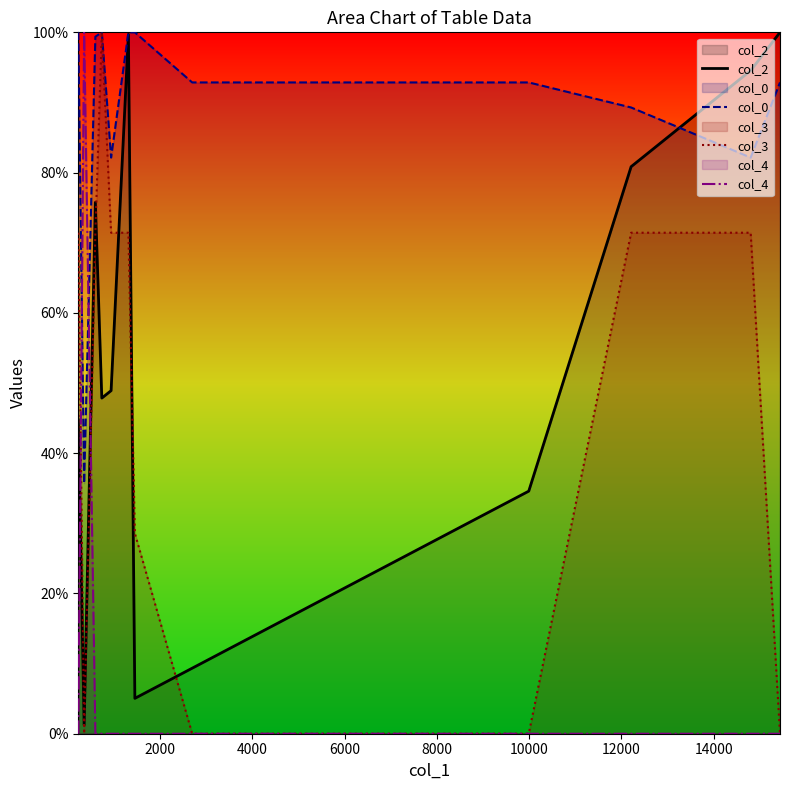

After their last crossing, which series has the higher values: col_4 or col_2?

col_2